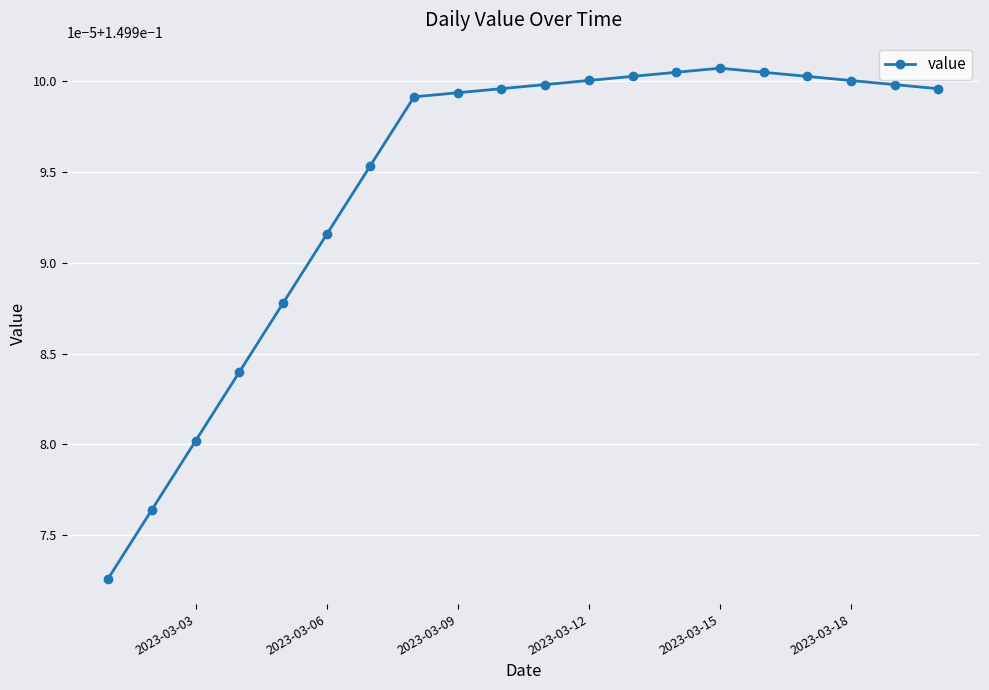

Does the chart have visible grid lines?

Yes